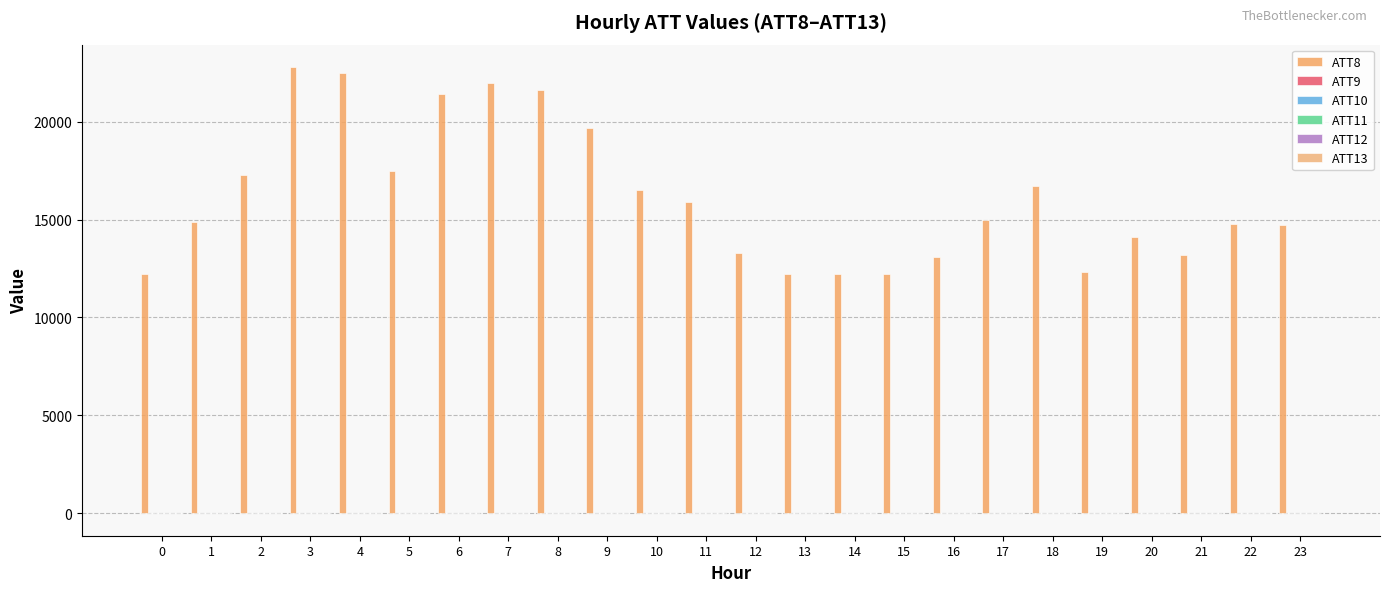

Between 6 and 23, which series saw the biggest shift?

ATT8